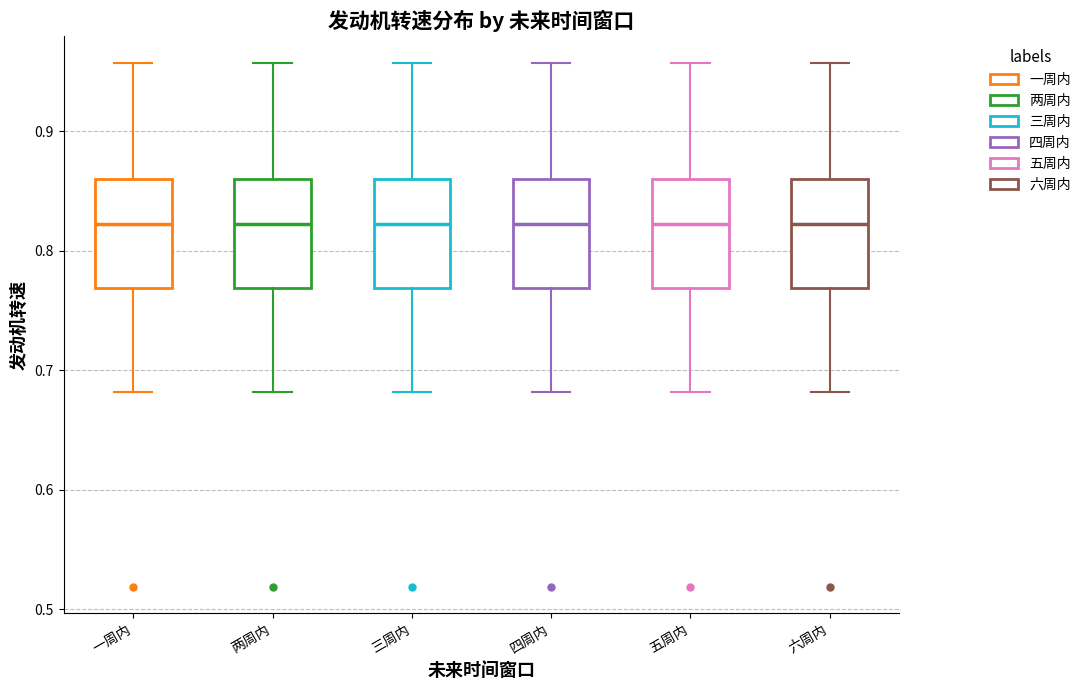

Where is the lower edge of the box for 三周内 on the y-axis? The values are not printed on the chart, so give them approximately, as read against the axis.

0.77